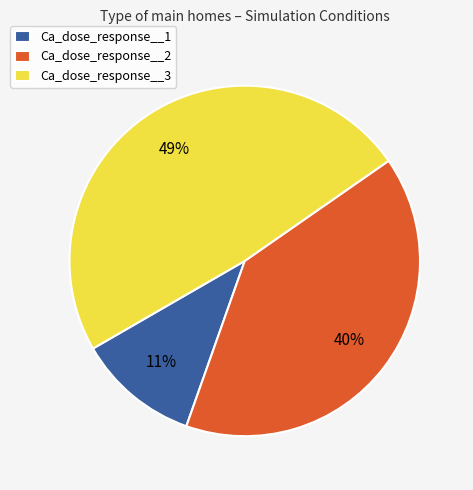

Is it true that Ca_dose_response__2 is 32% of the pie?

False